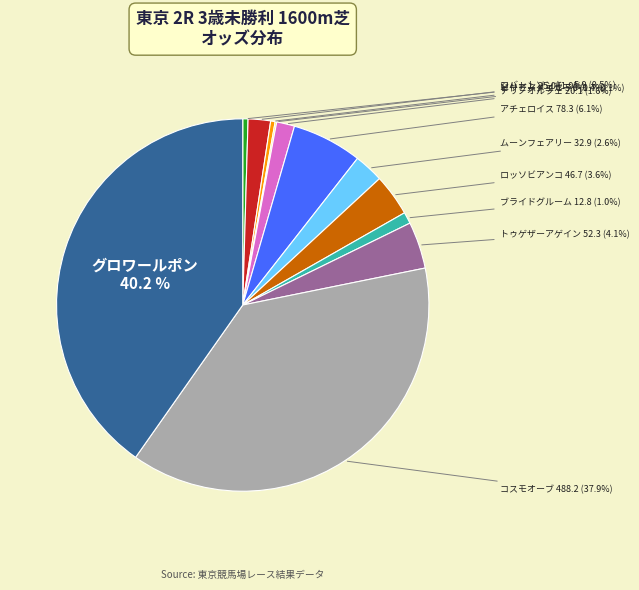

Is there a majority slice in this chart?

No